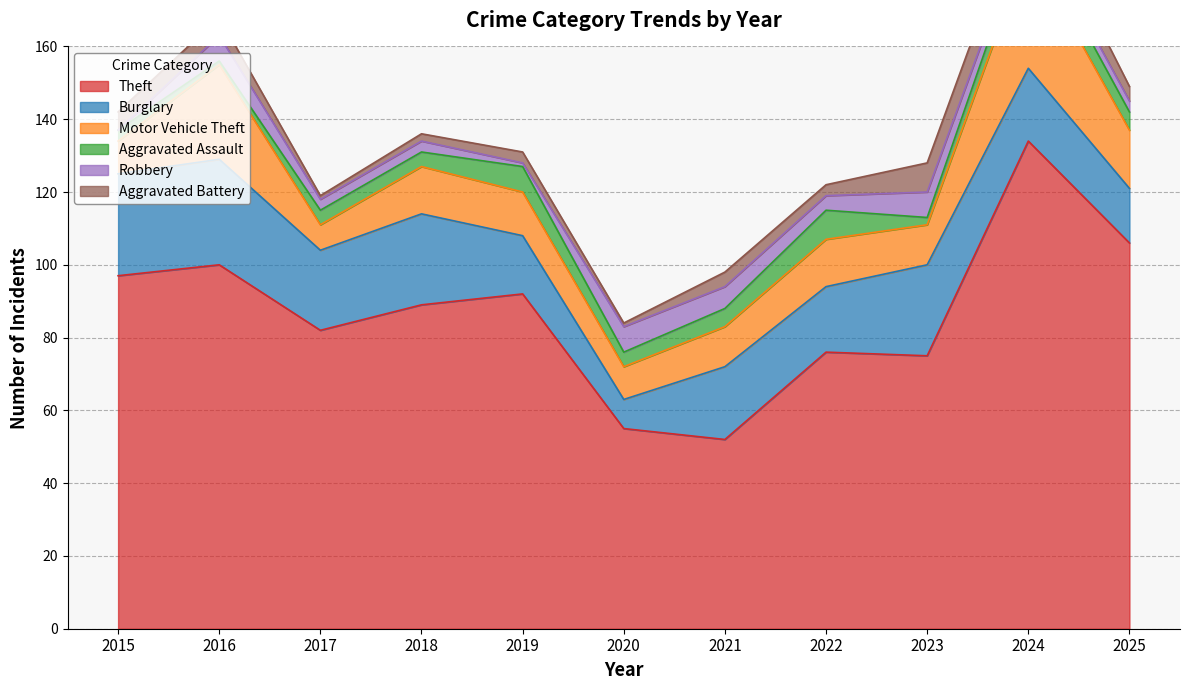

Where does the Motor Vehicle Theft series first go above 12?

2016